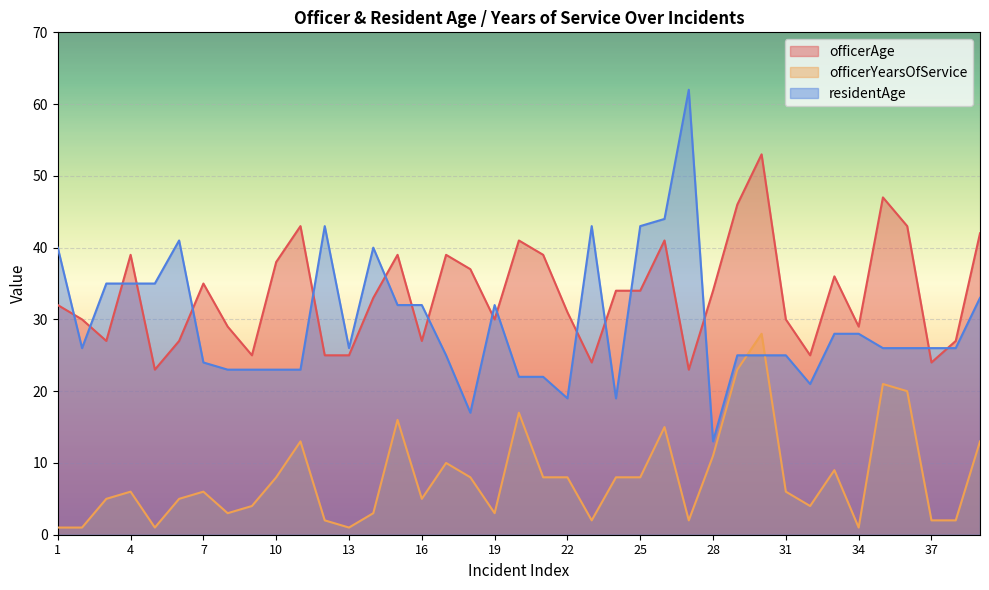

The value of officerAge at 24 is 34. True or false?

True